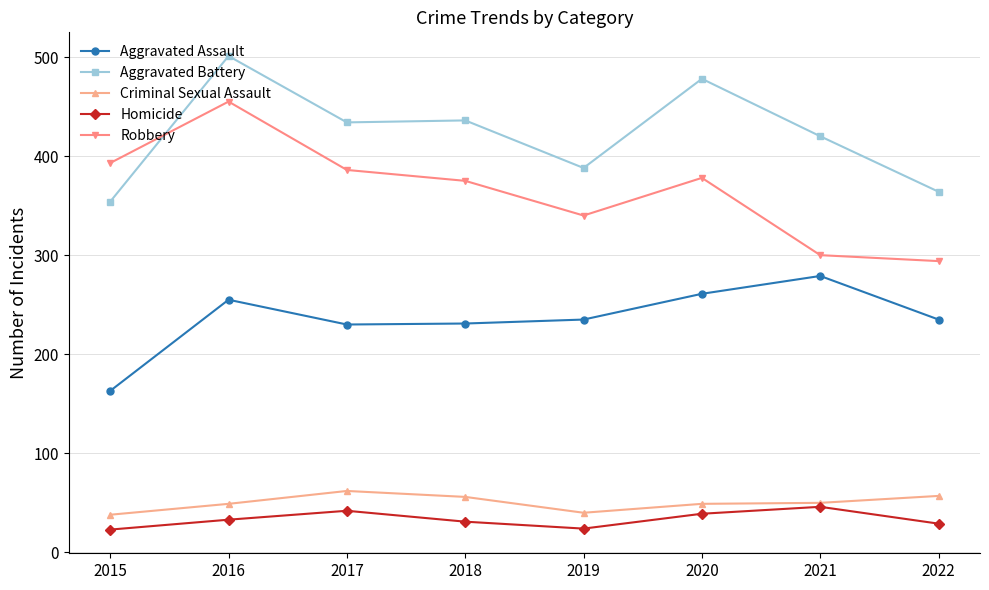

Does the chart display data point markers on the line(s)?

Yes